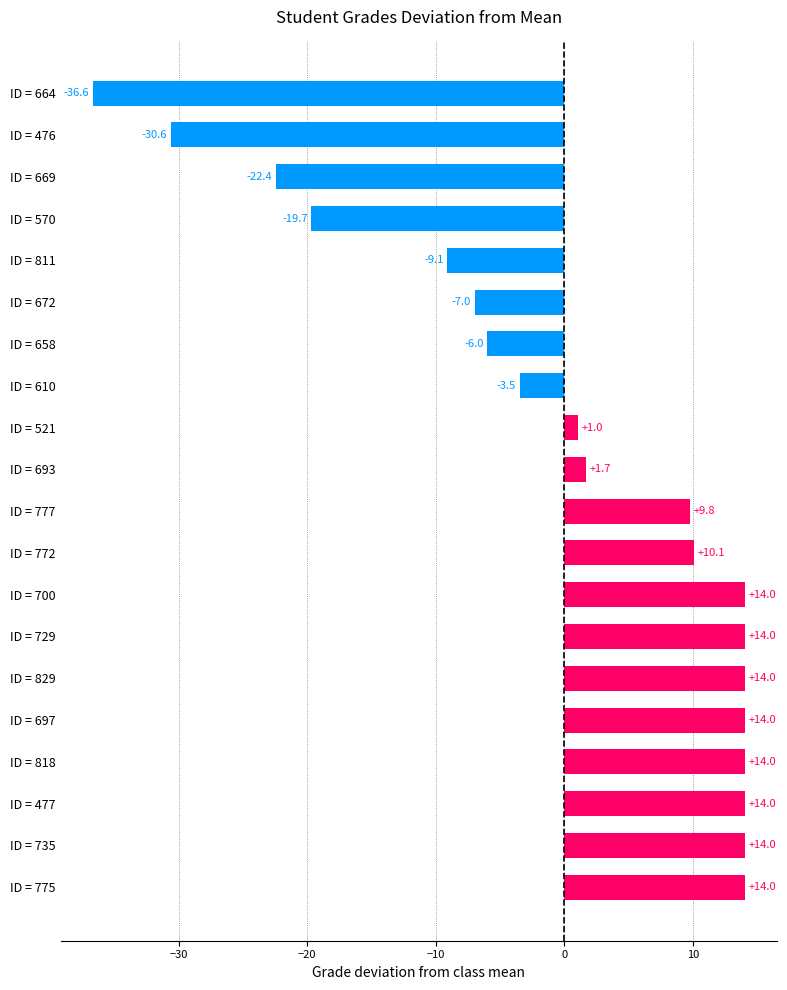

Where is the data nearest to the value -11?

ID = 811